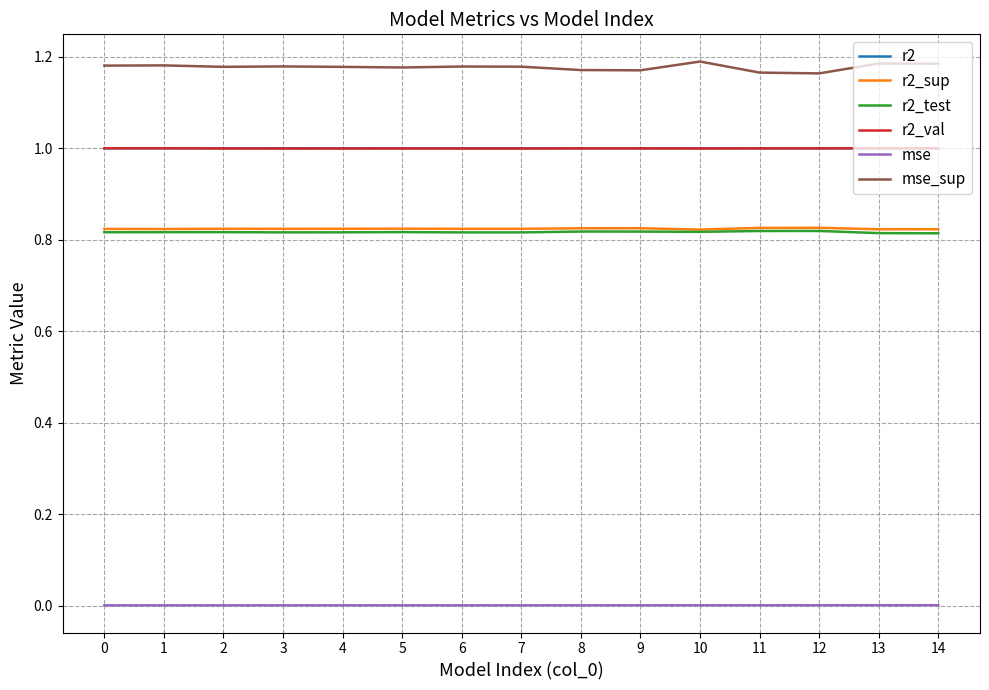

True or false: r2 and mse_sup intersect in this chart.

False